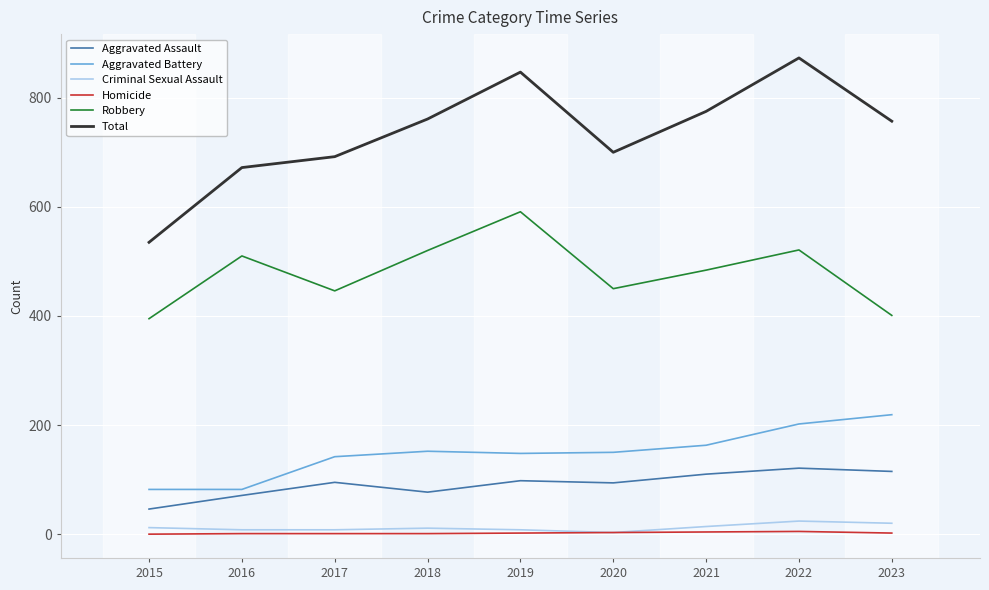

Does the chart display data point markers on the line(s)?

No